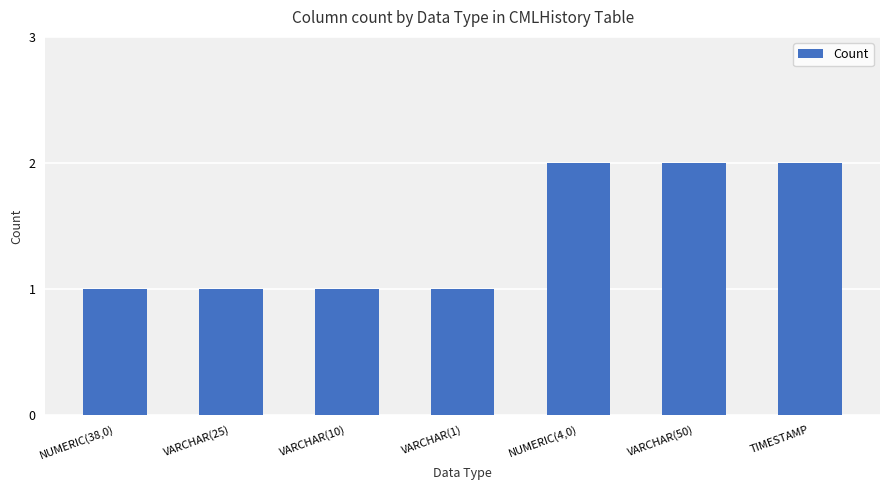

What is the change in value from NUMERIC(38,0) to NUMERIC(4,0)?

+1